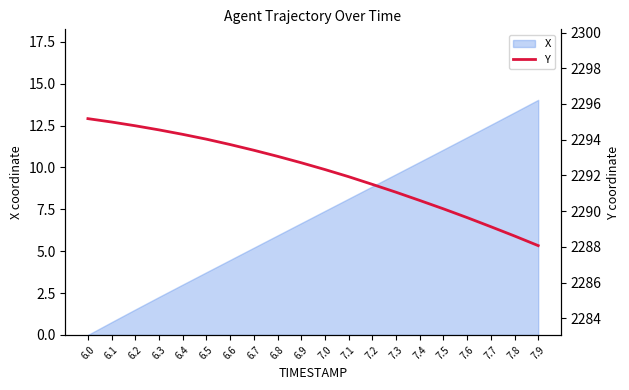

What is the difference between the values at 6.1 and 6.3?

0.4